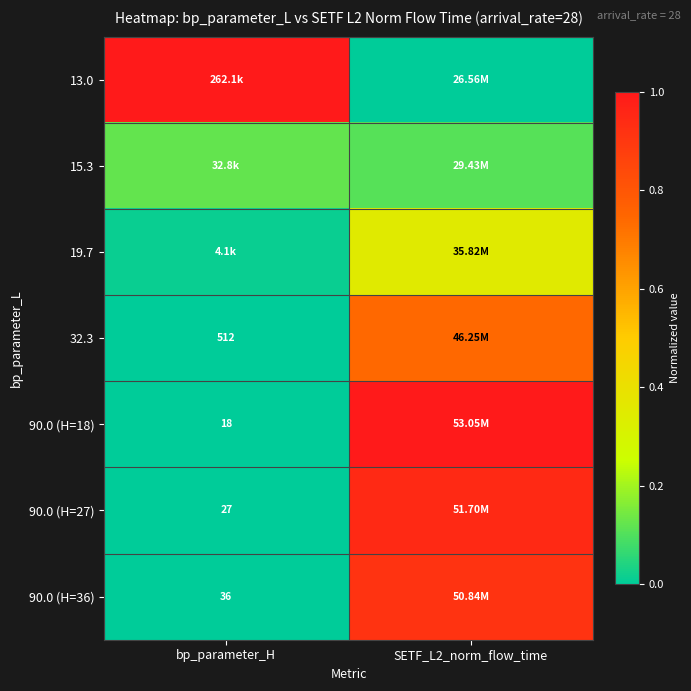

The value of 90.0 (H=36) at SETF_L2_norm_flow_time is 0.9. True or false?

True